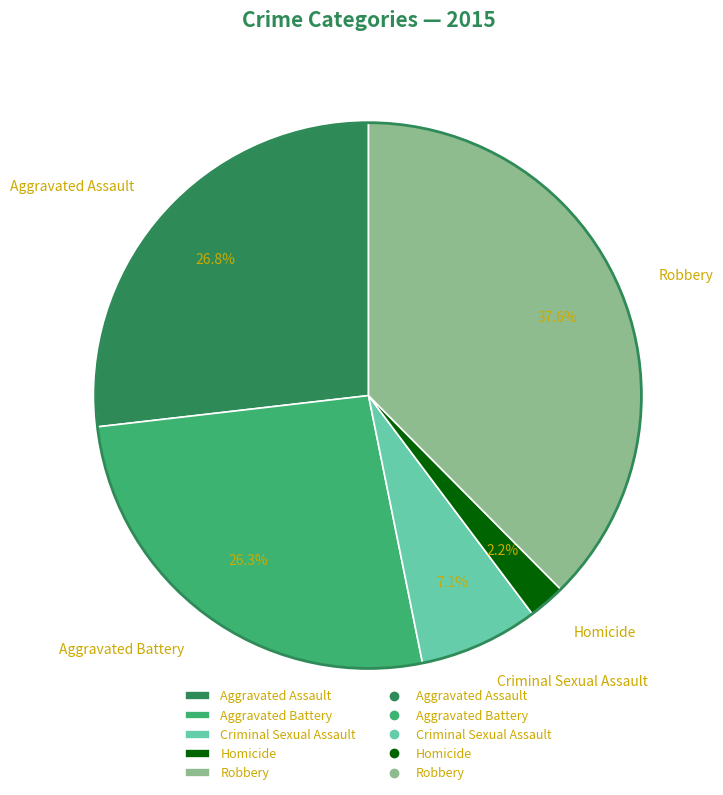

What portion of the pie excludes Aggravated Assault?

73.2%